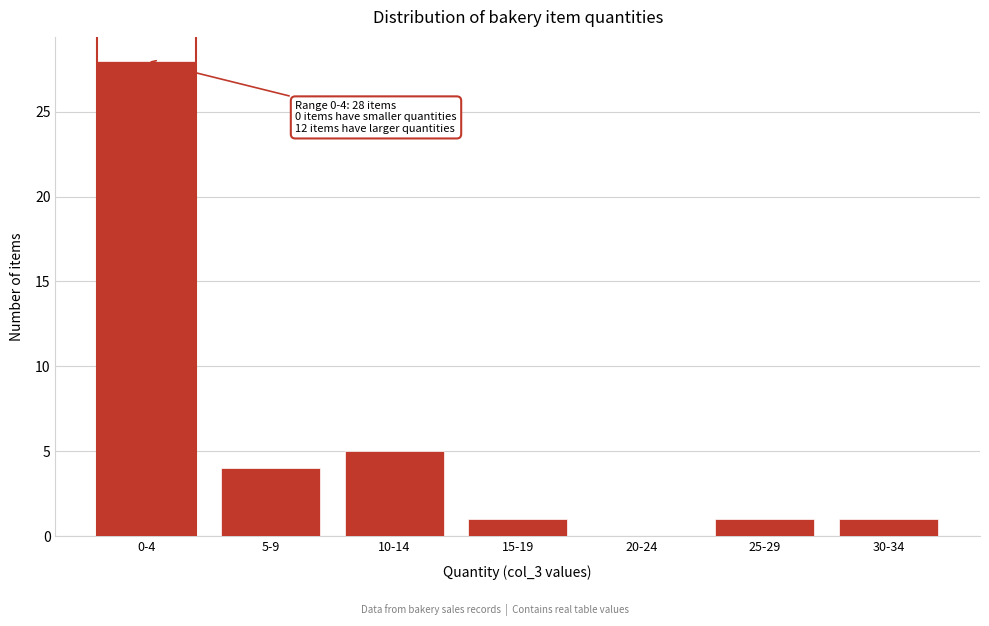

Reading right to left, what are all the values shown in this chart?

30-34=1	25-29=1	20-24=0	15-19=1	10-14=5	5-9=4	0-4=28